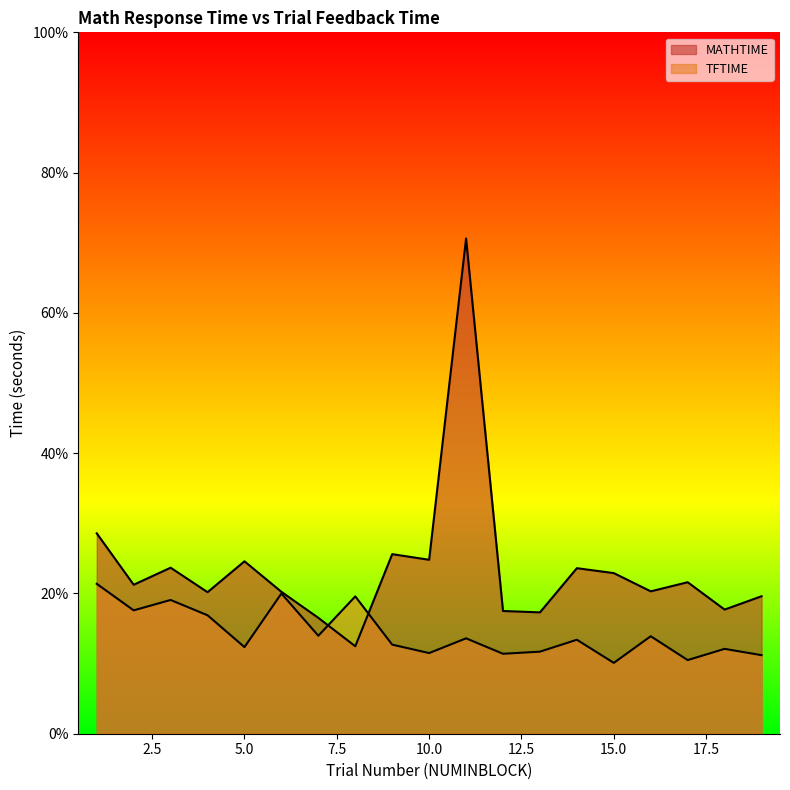

List the labels in order of MATHTIME value, smallest first.

8, 7, 13, 12, 18, 19, 4, 6, 16, 2, 17, 15, 14, 3, 5, 10, 9, 1, 11